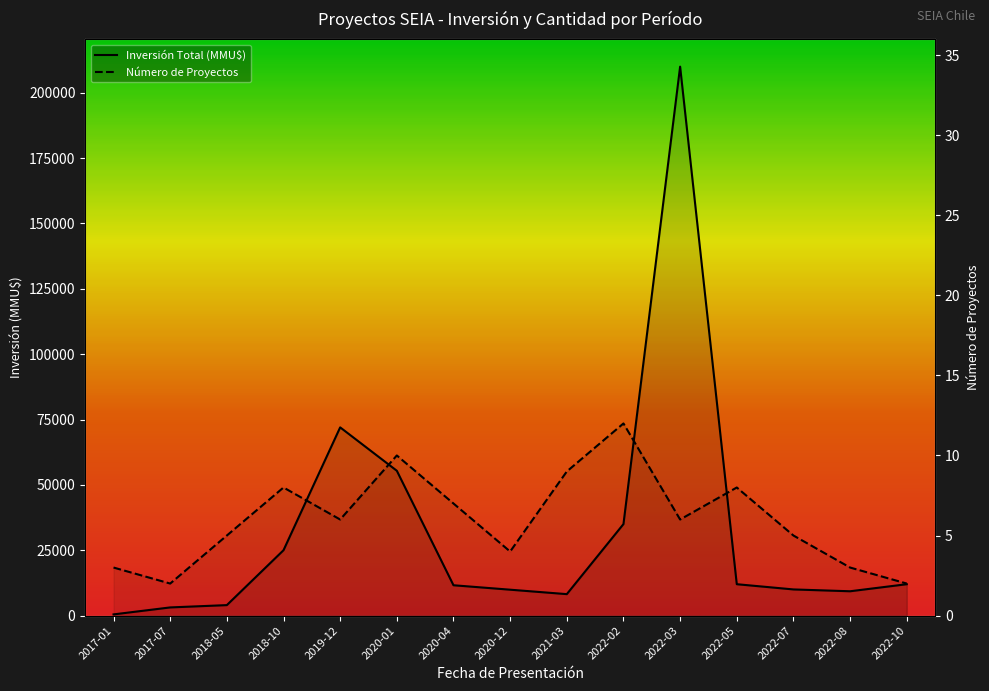

How many distinct data groups are displayed?

2